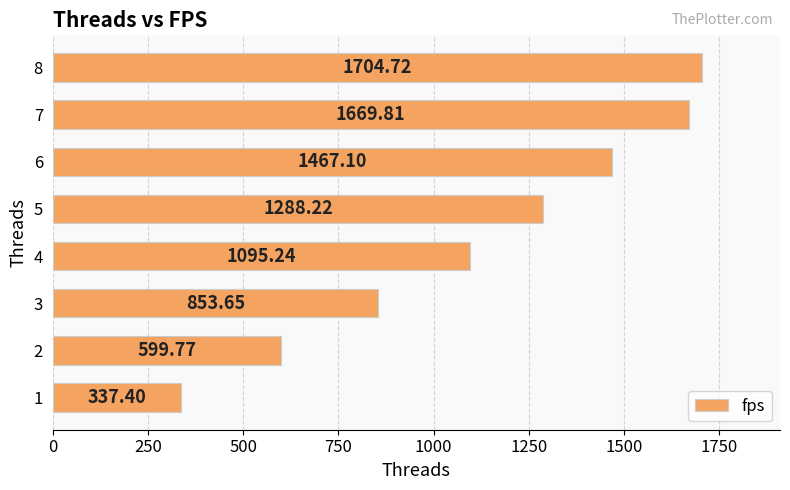

How many distinct data groups are displayed?

1